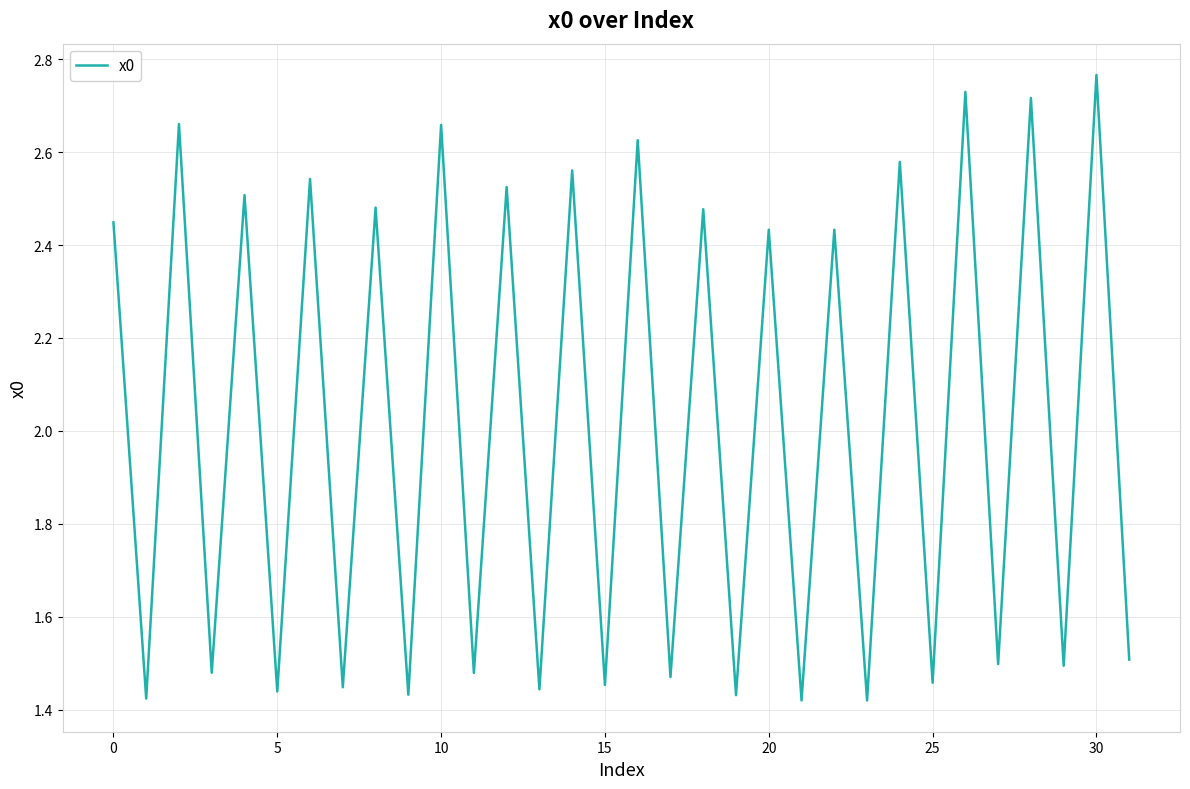

Which category has the highest value across all series?

30